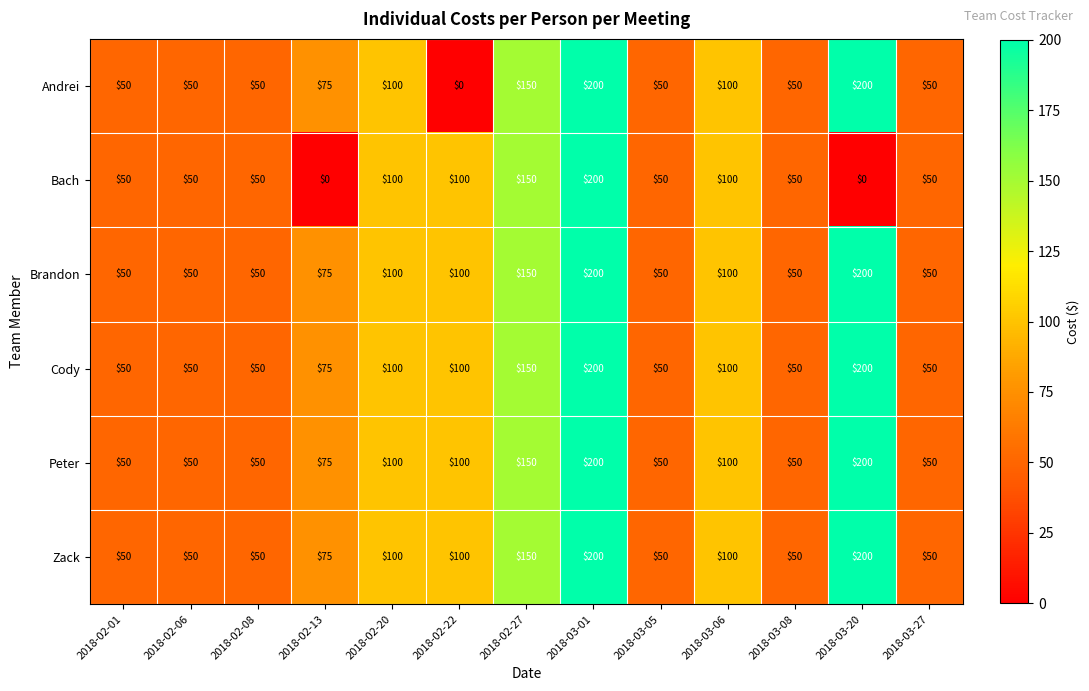

What value does the Bach series have at 2018-02-08, to the nearest 50?

50